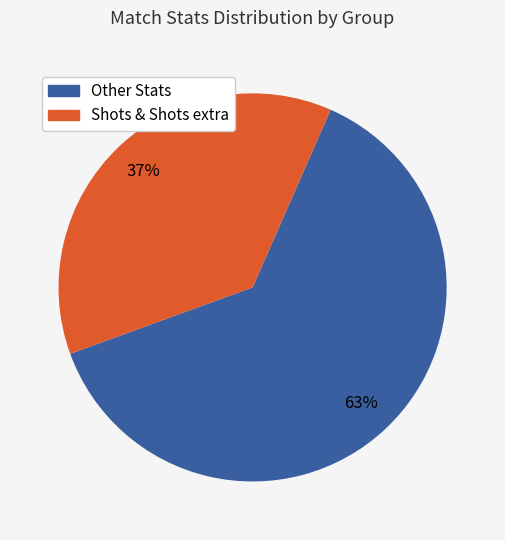

Is there any slice that represents more than half of the pie?

Yes